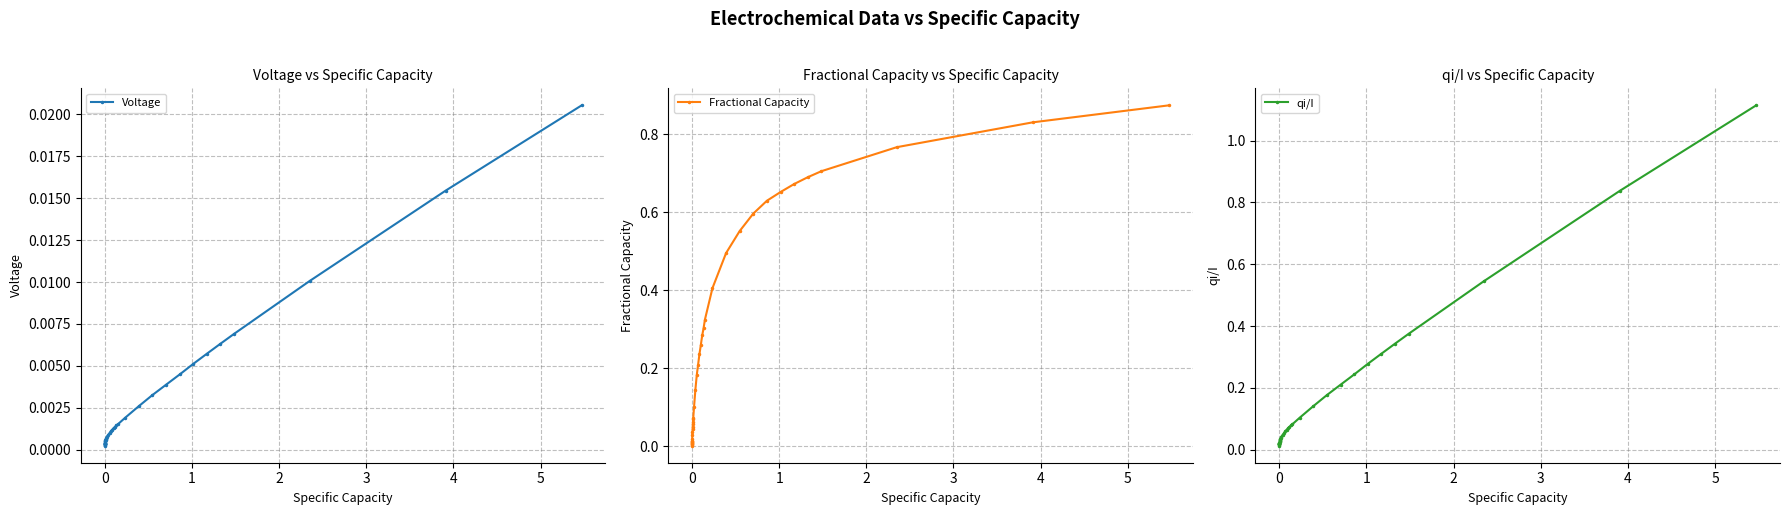

True or false: Voltage and qi/I cross at least once.

False